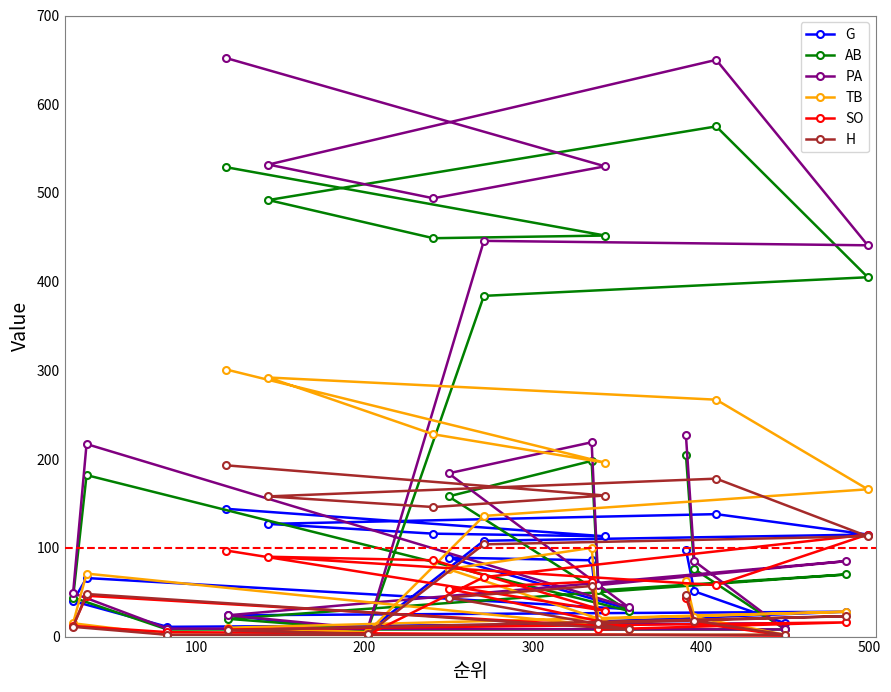

What is the highest value of the AB series?

575